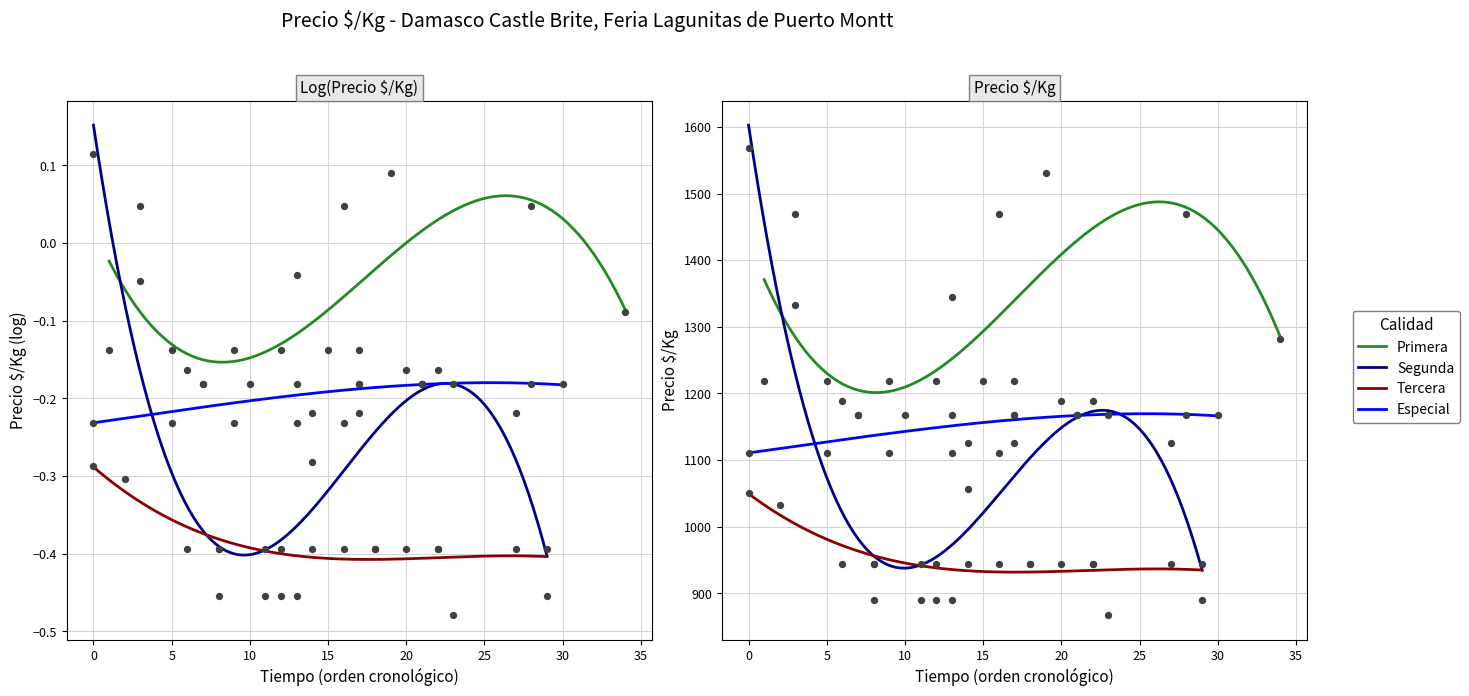

Which series has the largest total across all categories?

Primera